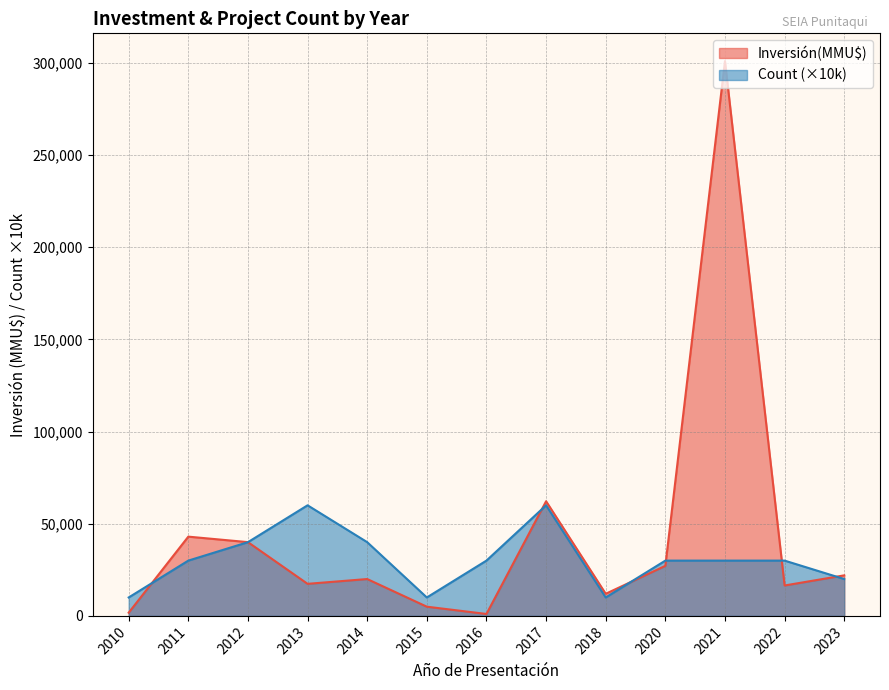

Is the value of Count at 2012 greater than the value of Inversión(MMU$) at 2012?

No